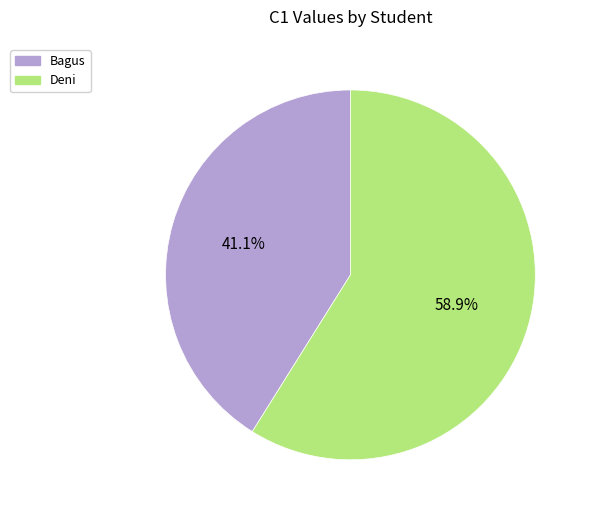

To the nearest percent, what is the combined percentage of Deni and Bagus?

100%